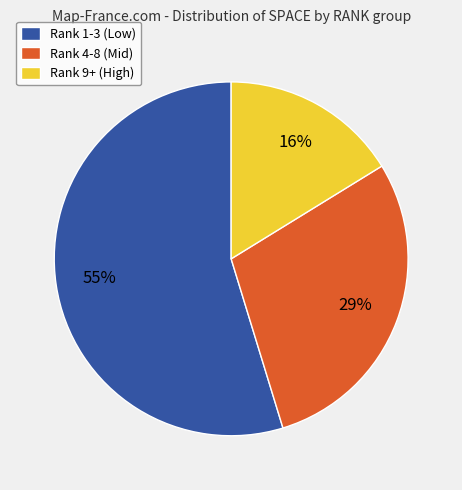

Approximately how many times larger is the value at Rank 9+ (High) compared to Rank 1-3 (Low)?

0.3